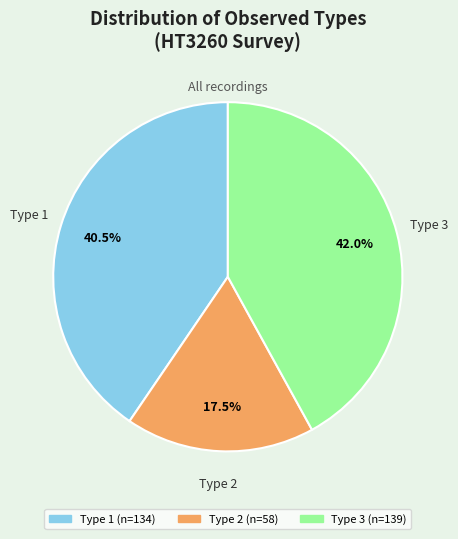

Approximately how many times larger is the value at Type 3 compared to Type 2?

2.4